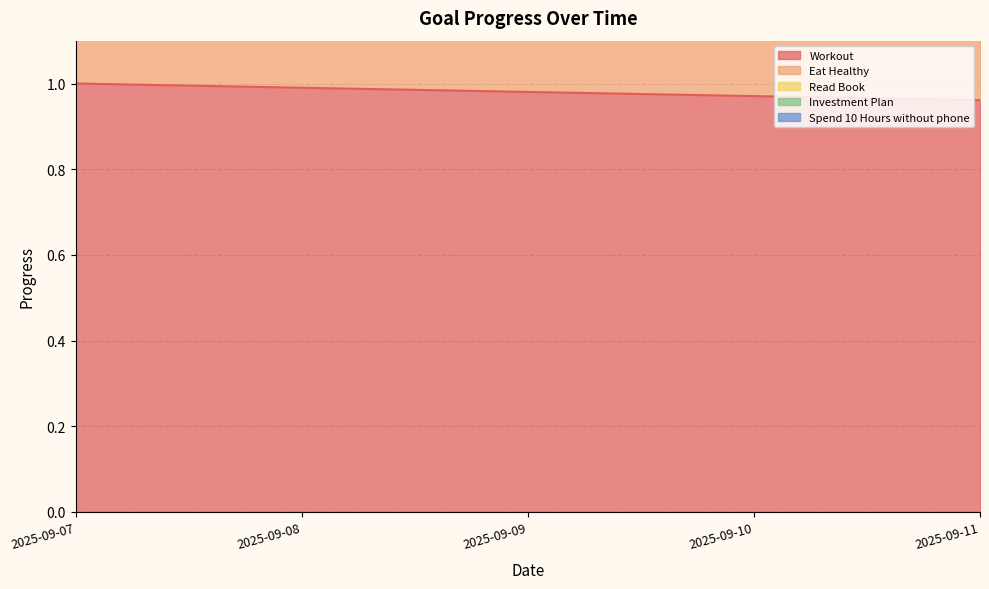

The value of Workout at 2025-09-10 is 1.3. True or false?

False